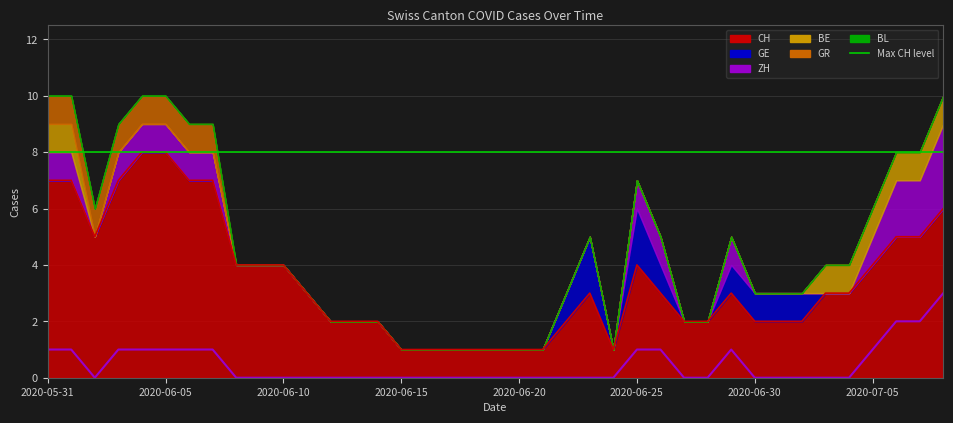

Which series has the largest total across all categories?

CH